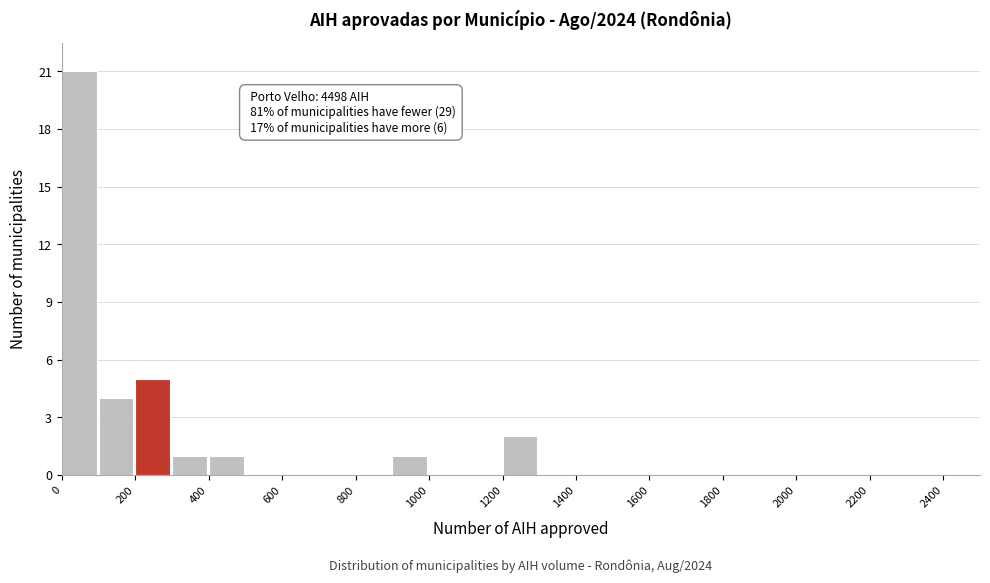

Over which range of the x-axis is the bar tallest?

0 to 100